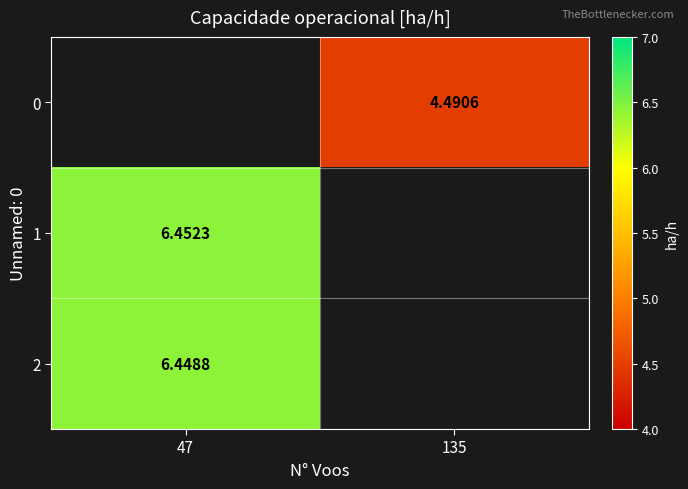

Is the value of 0 at 135 greater than the value of 2 at 47?

No